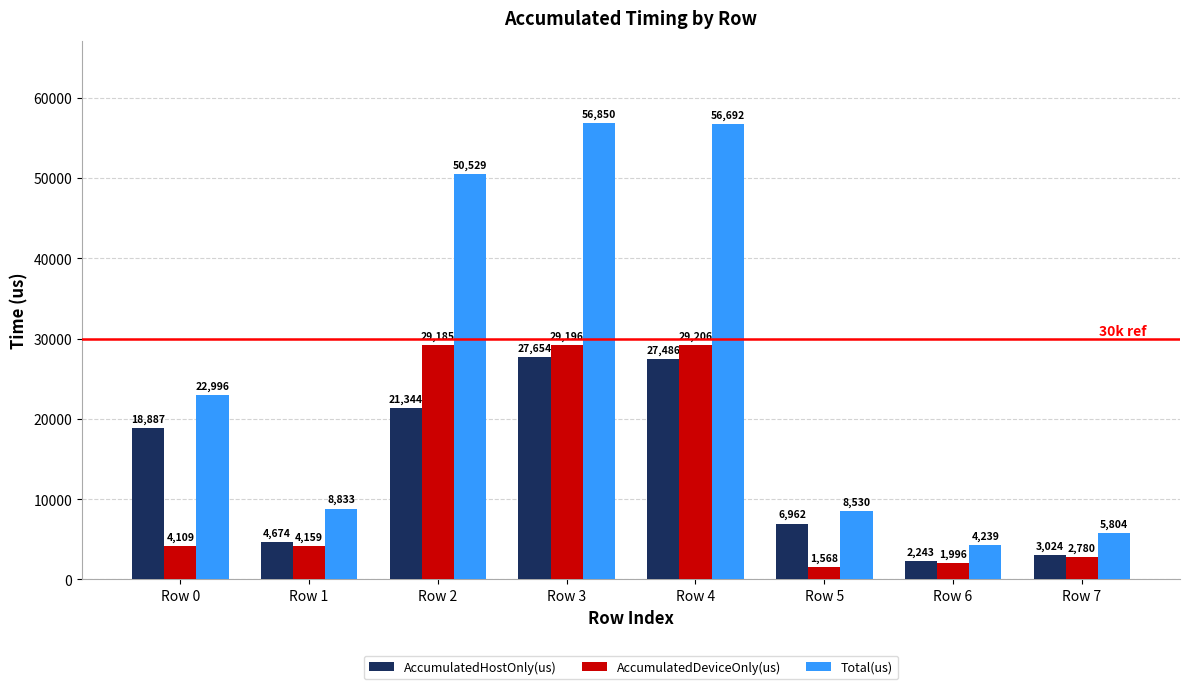

Rank the series by their maximum value, from highest to lowest.

Total(us), AccumulatedDeviceOnly(us), AccumulatedHostOnly(us)